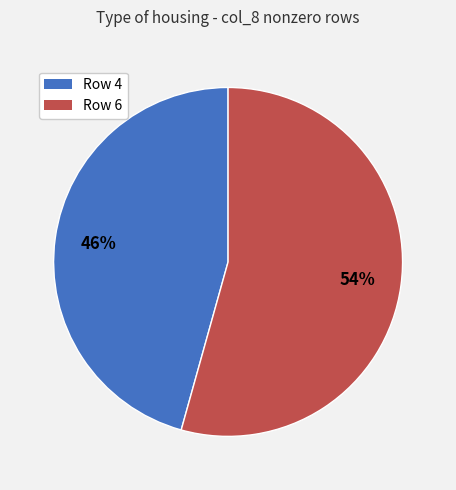

What is the majority slice?

Row 6